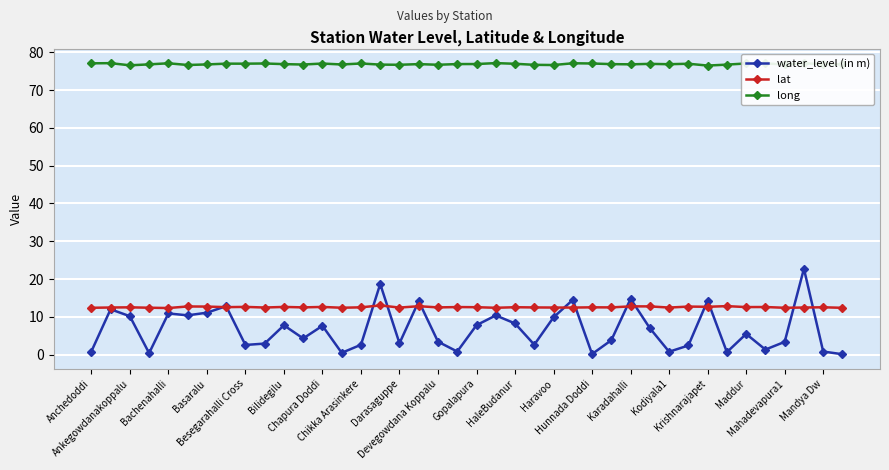

True or false: water_level (in m) and long intersect in this chart.

False